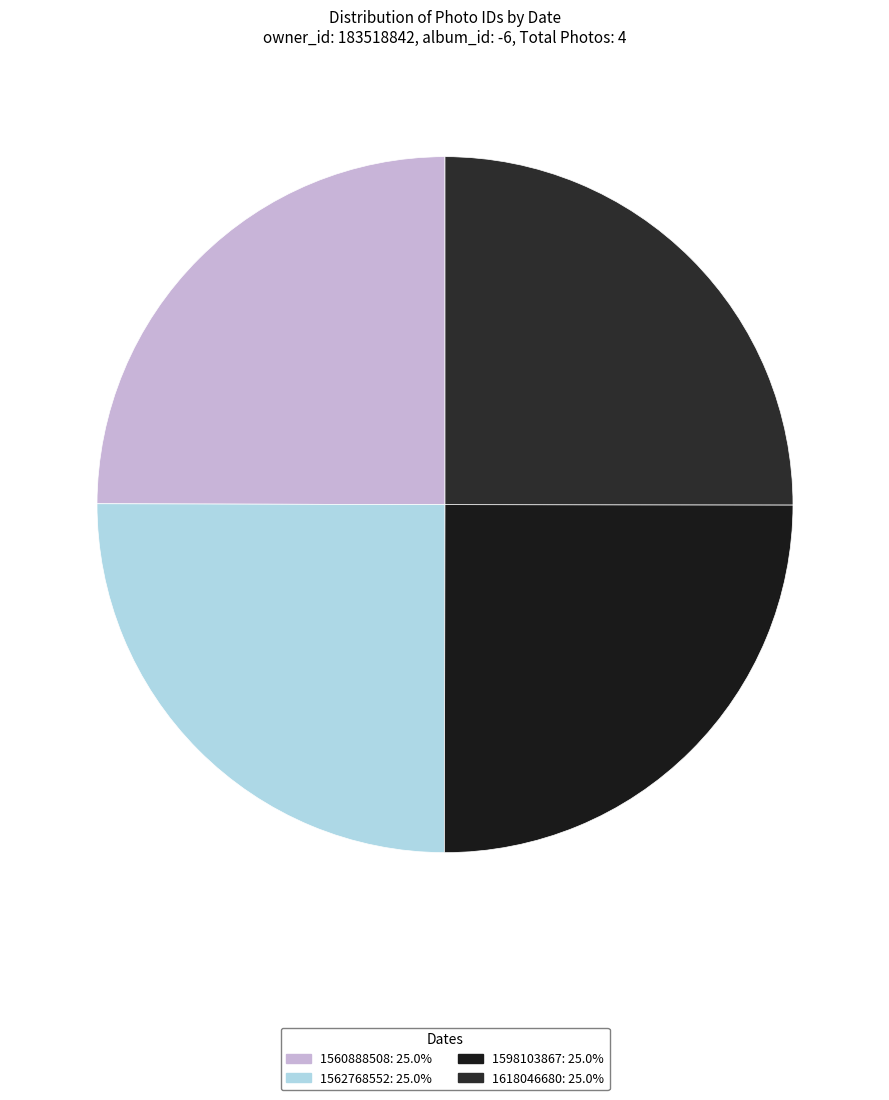

Between 1562768552 and 1618046680, which is larger?

1618046680